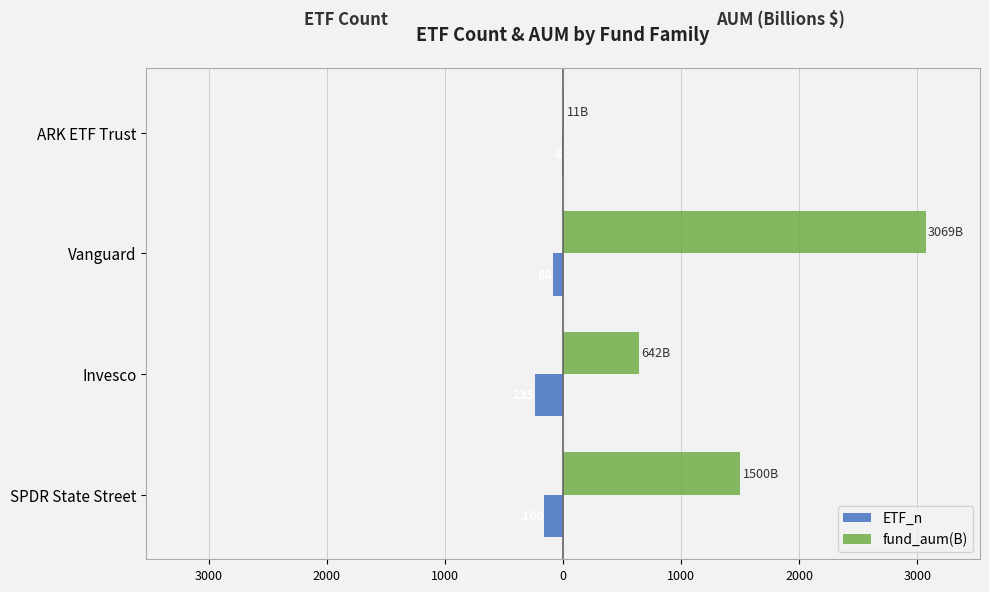

Rank the series by their maximum value, from highest to lowest.

fund_aum(B), ETF_n